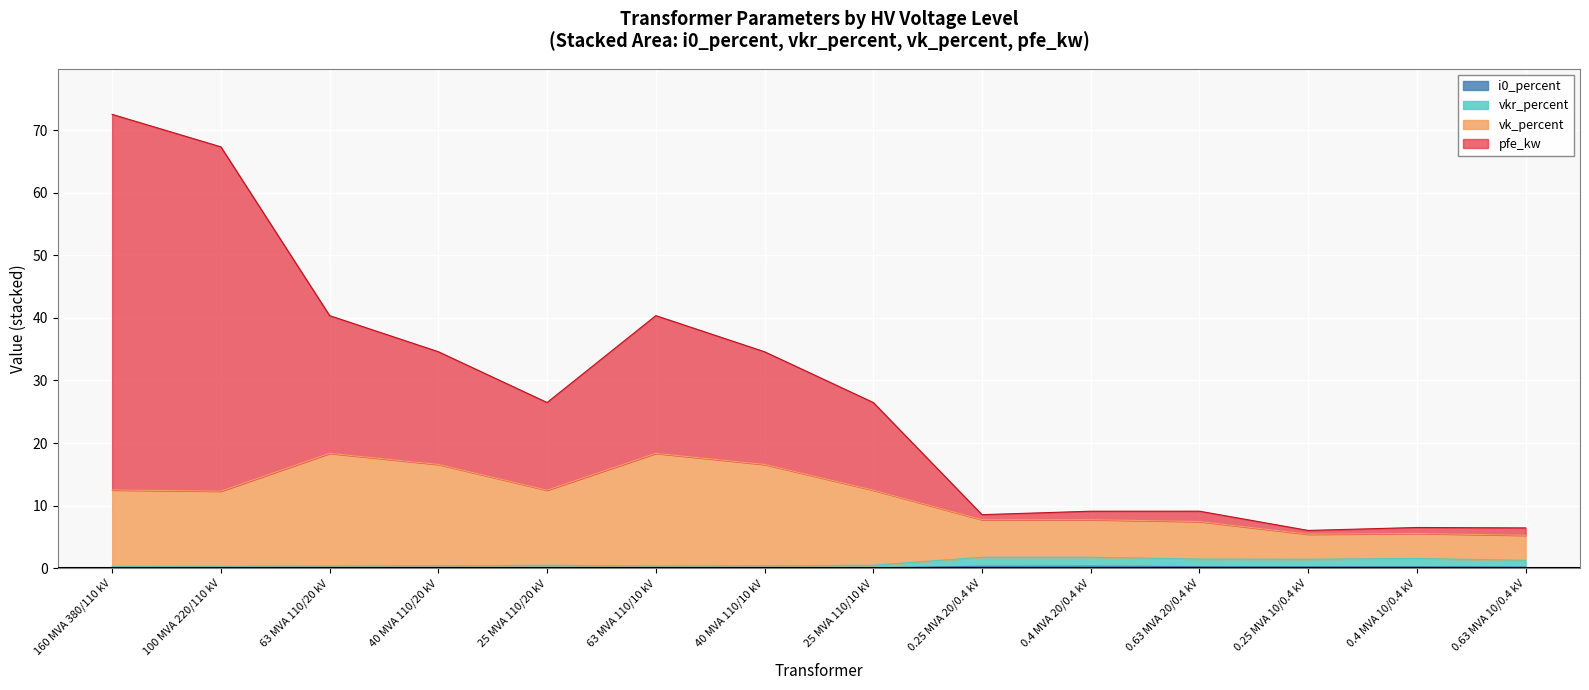

List the labels in order of vkr_percent value, smallest first.

160 MVA 380/110 kV, 100 MVA 220/110 kV, 63 MVA 110/20 kV, 63 MVA 110/10 kV, 40 MVA 110/20 kV, 40 MVA 110/10 kV, 25 MVA 110/20 kV, 25 MVA 110/10 kV, 0.63 MVA 10/0.4 kV, 0.25 MVA 10/0.4 kV, 0.63 MVA 20/0.4 kV, 0.4 MVA 10/0.4 kV, 0.25 MVA 20/0.4 kV, 0.4 MVA 20/0.4 kV